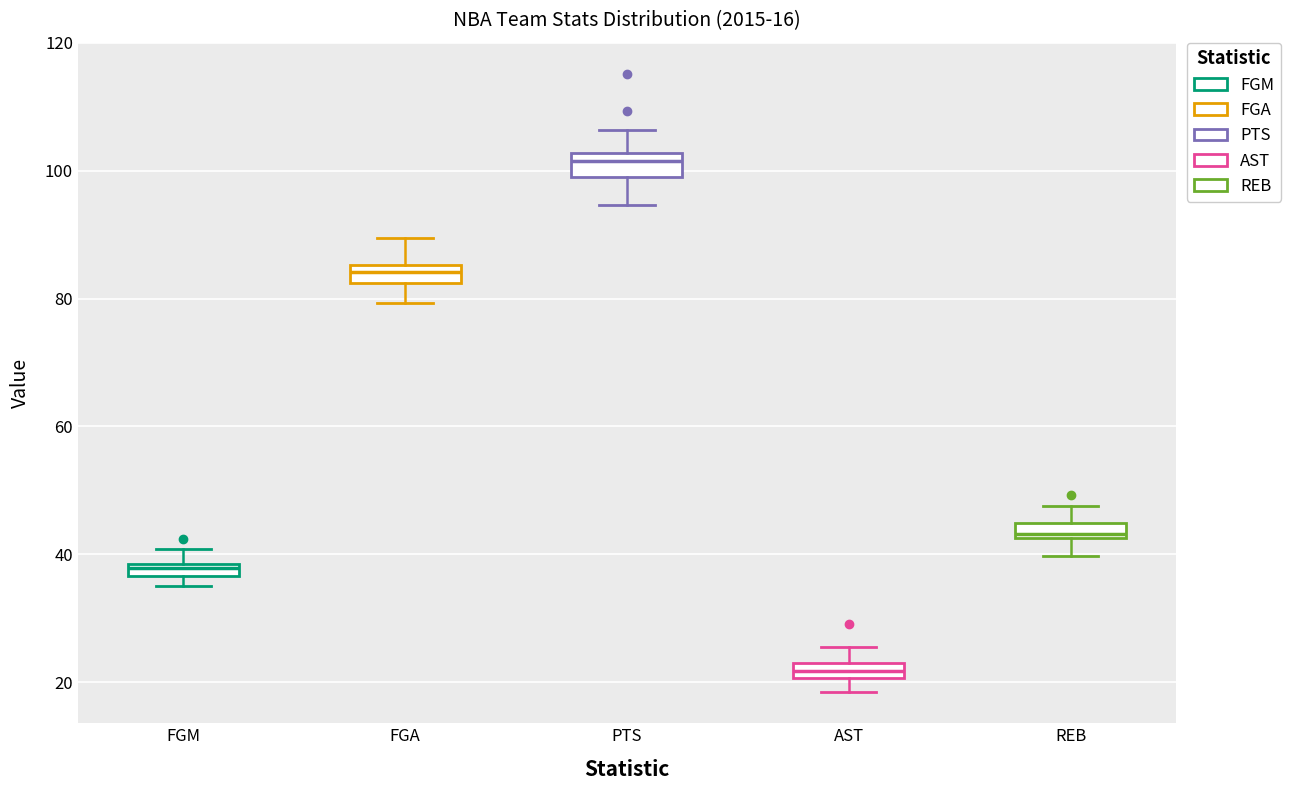

Which box's median line is the lowest?

AST